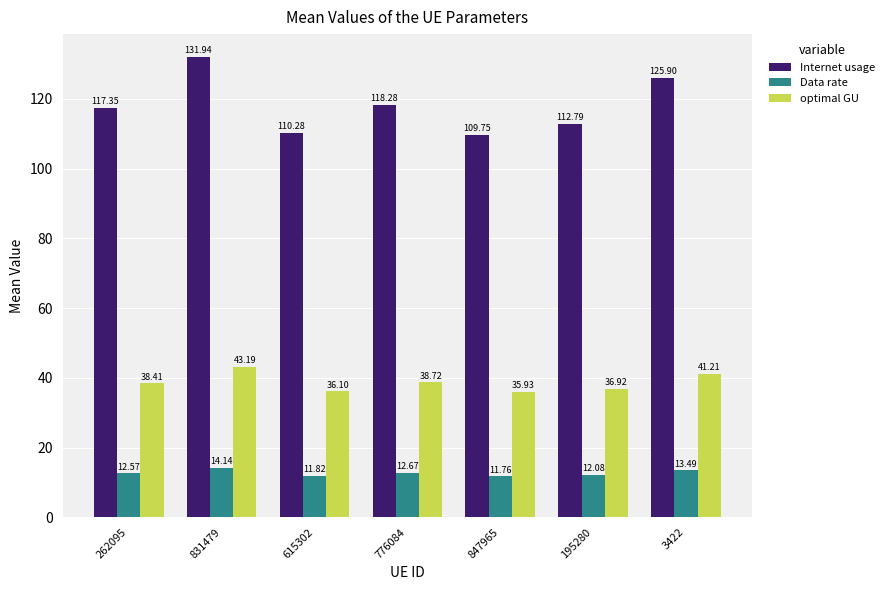

At which category is the sum across all series the highest?

831479